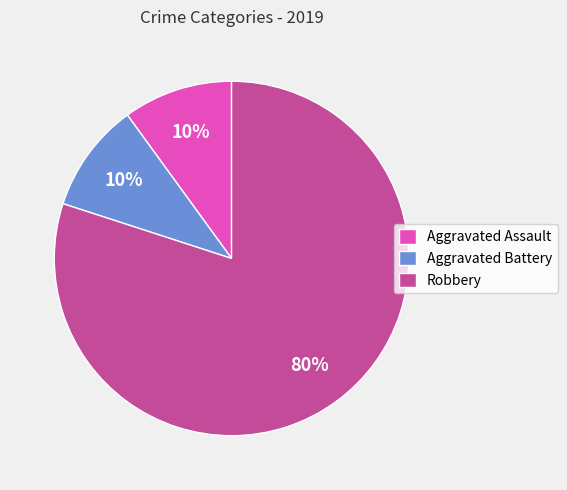

To the nearest percent, what is the difference between the Aggravated Assault and Robbery slice percentages?

70%